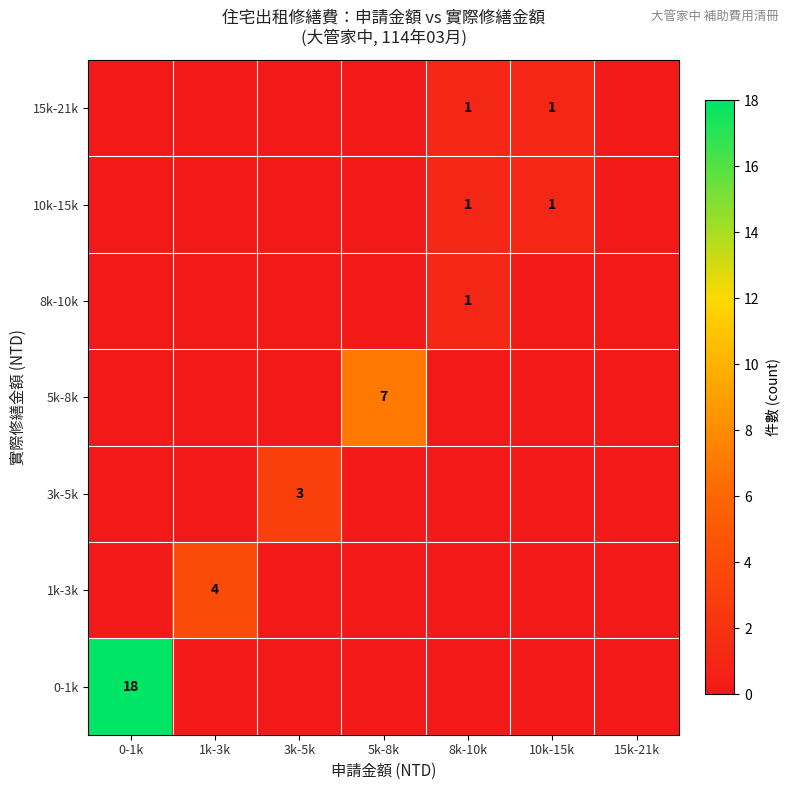

How many series are shown in this chart?

7